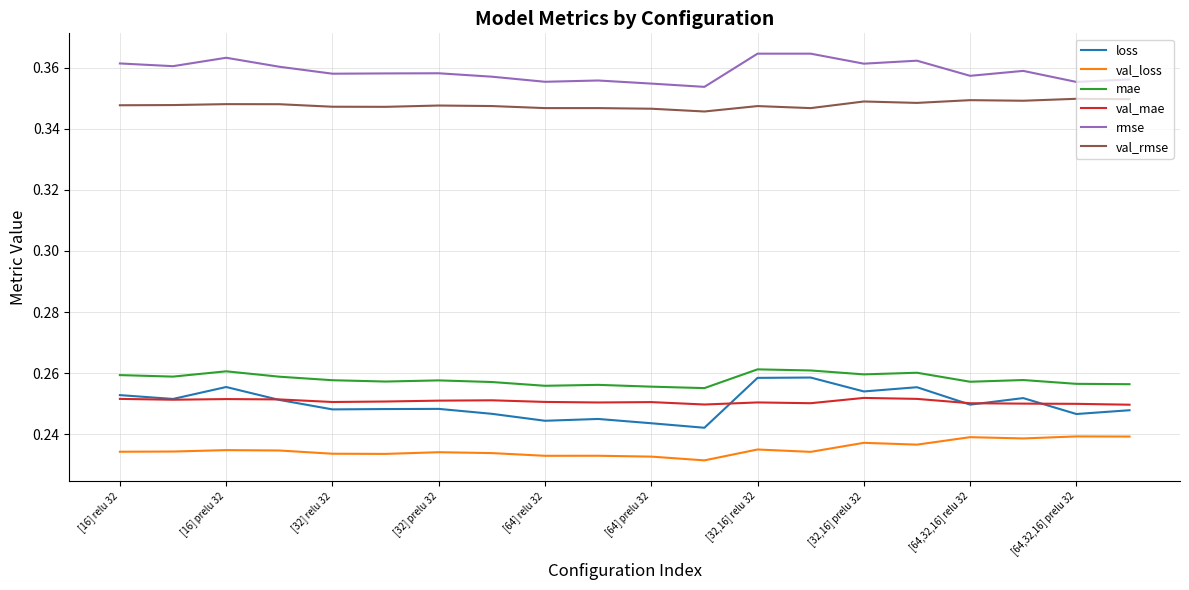

True or false: val_rmse and val_loss intersect in this chart.

False